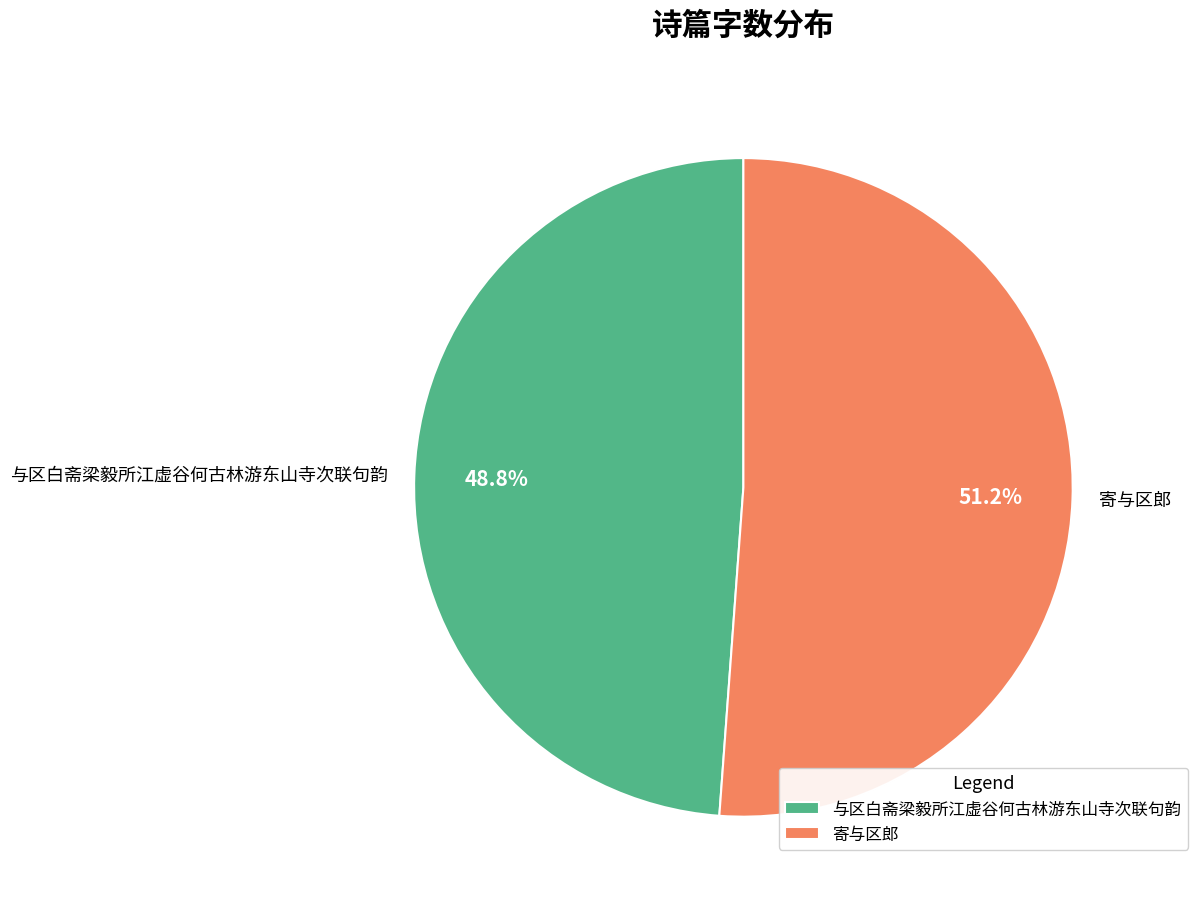

What is the largest slice in the pie chart?

寄与区郎